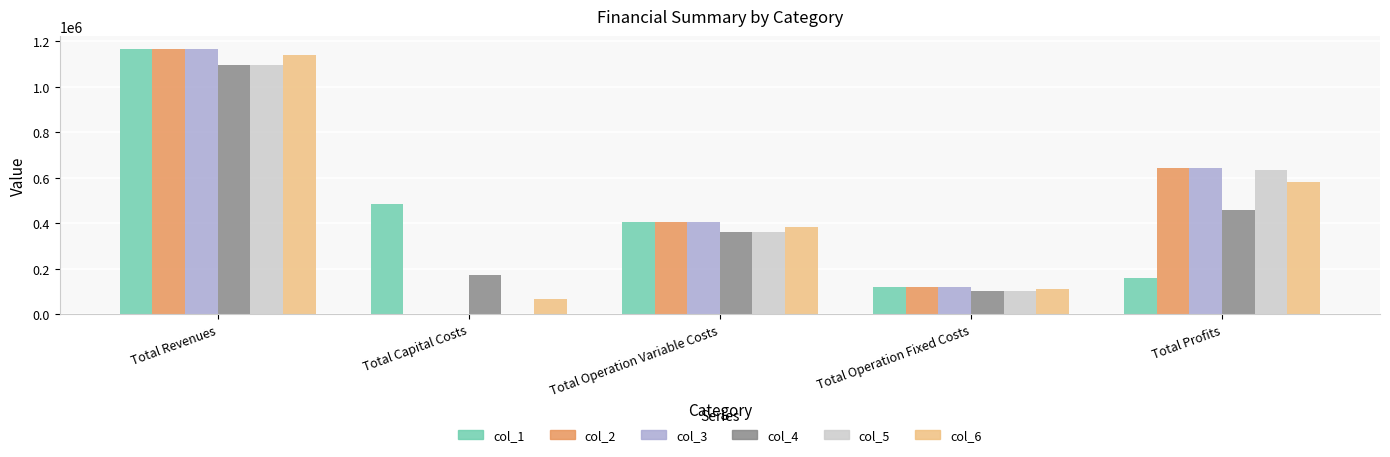

Reading right to left, transcribe all the data shown in this chart.

col_1: 157236.3	117166.8	406872.7	483648.0	1164923.8
col_2: 642240.5	117166.8	405516.5	0.0	1164923.8
col_3: 643598.5	117166.8	404158.5	0.0	1164923.8
col_4: 459113.4	101782.2	360438.0	173600.0	1094933.5
col_5: 633902.3	101782.2	359249.1	0.0	1094933.5
col_6: 579402.3	108759.9	384244.5	66400.0	1138806.7